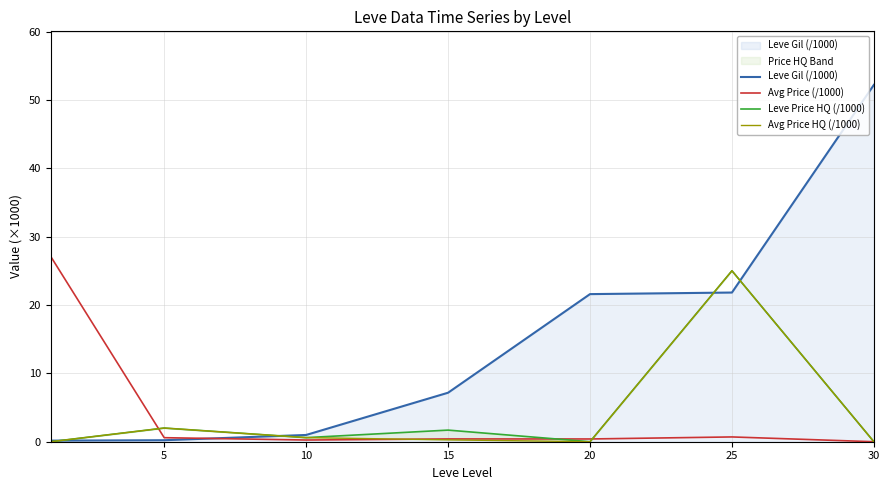

Is it true that Leve Gil (/1000) equals 21.8 at 25?

True